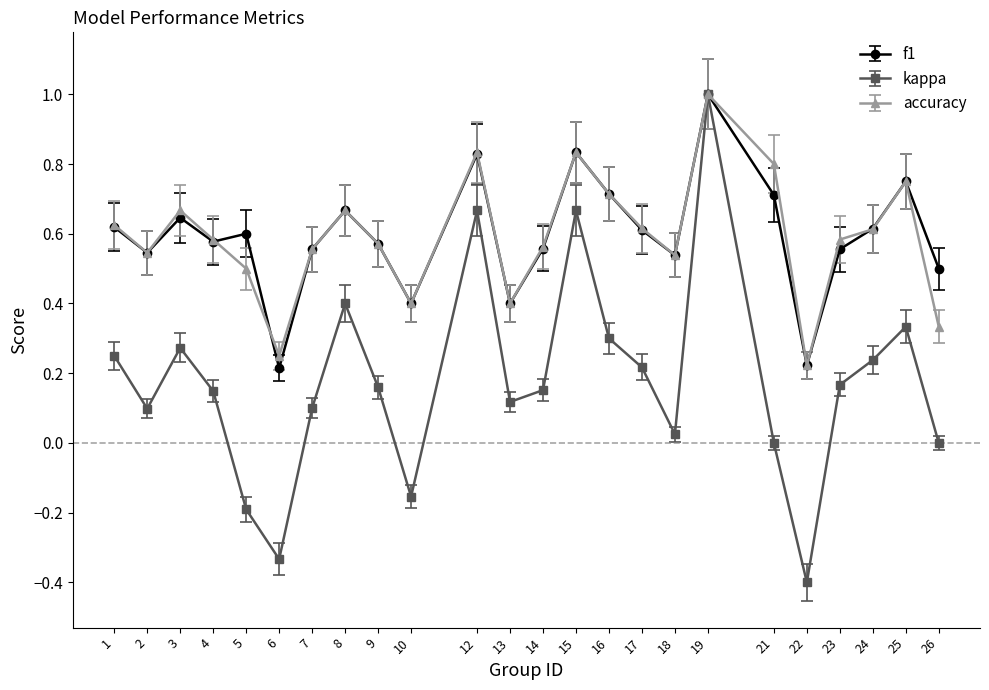

Which series has the largest range (max minus min)?

kappa